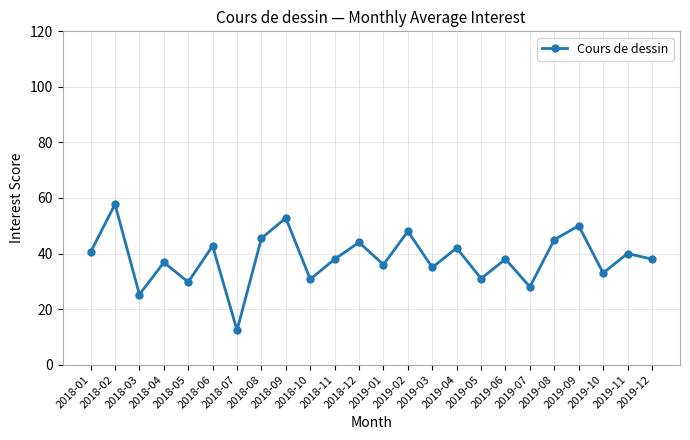

Does the chart display data point markers on the line(s)?

Yes